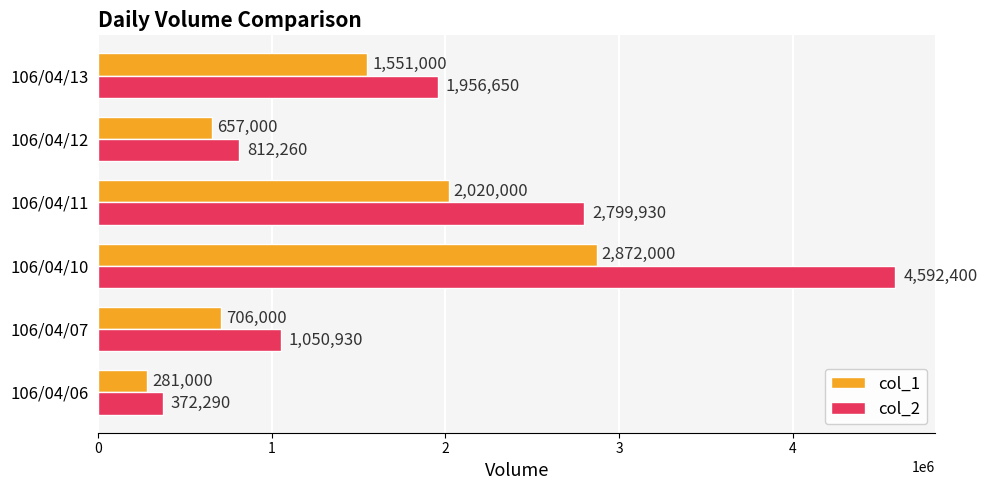

The value of col_2 at 106/04/12 is 185397. True or false?

False